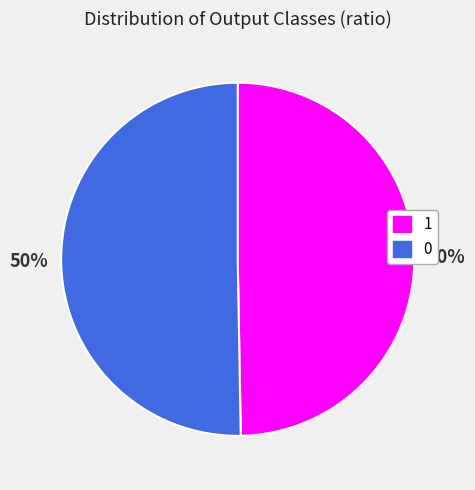

To the nearest percent, what is the average slice percentage?

50%